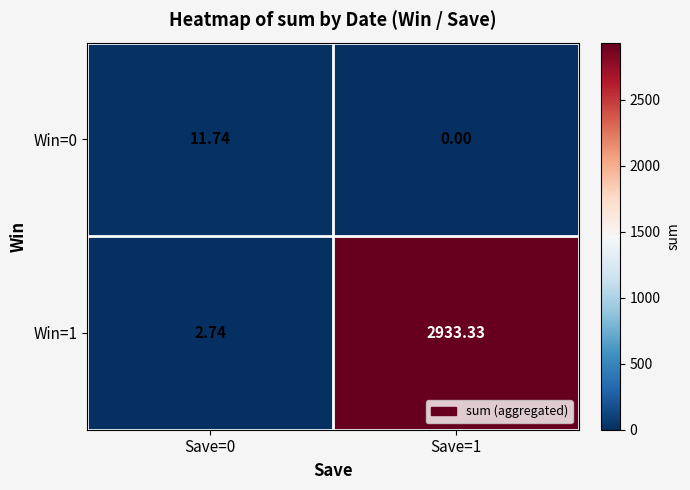

Which series has the largest total across all categories?

Win=1